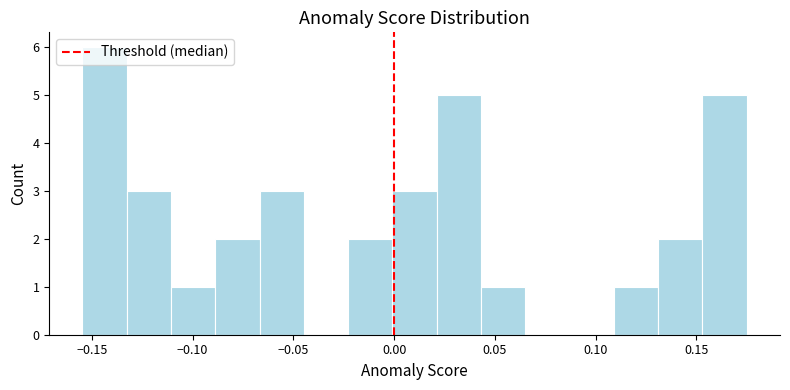

Which range on the x-axis has the tallest bar?

-0.155 to -0.135